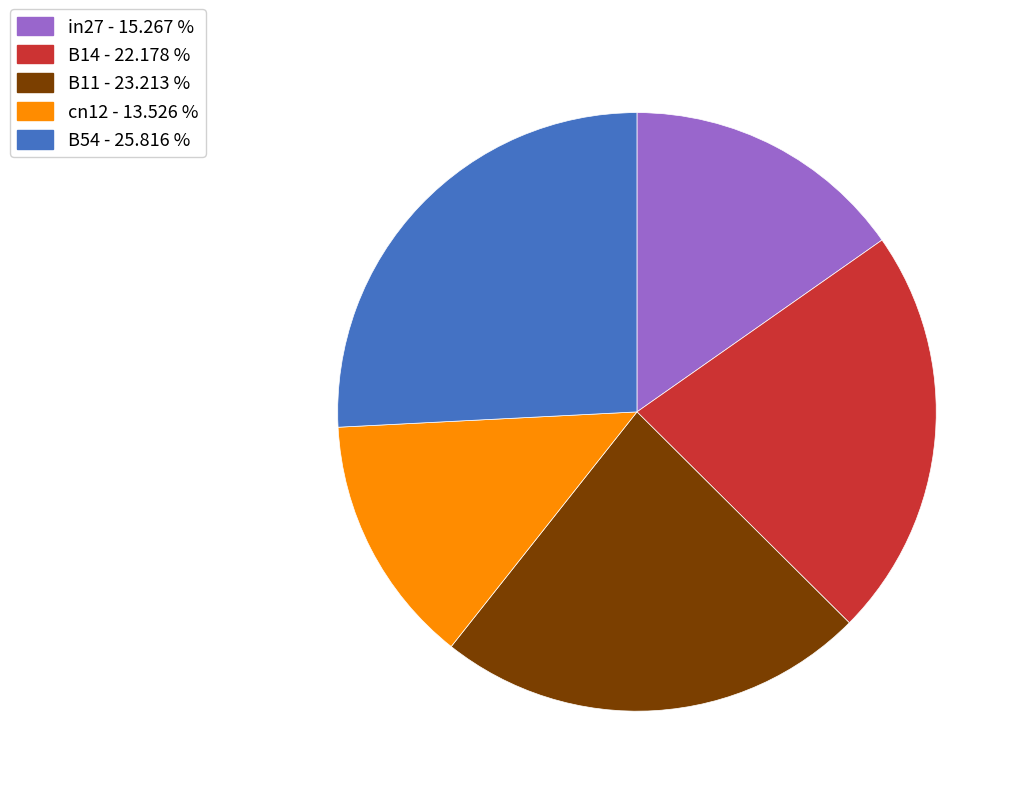

Which category has the biggest portion of the pie?

B54